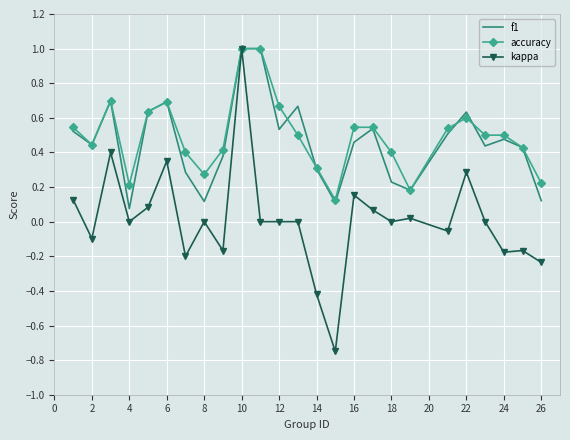

True or false: f1 has more than 2 points higher than both neighbors.

True